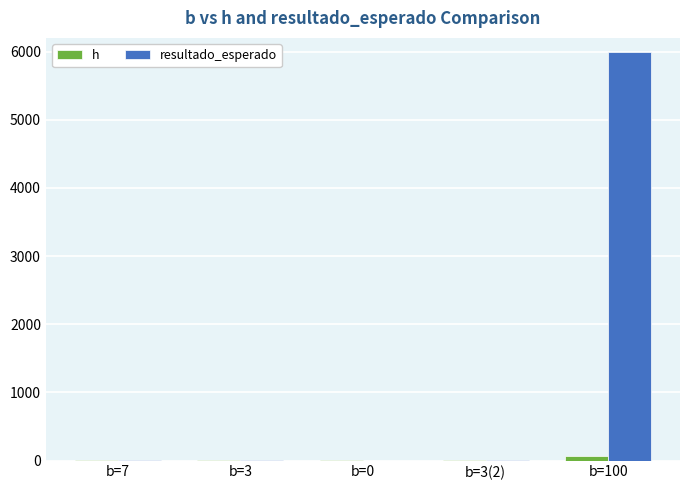

Reading left to right, transcribe all the data shown in this chart.

h: 2.0	1.5	5.0	1.8	60.0
resultado_esperado: 14.0	4.5	0.0	5.4	6000.0